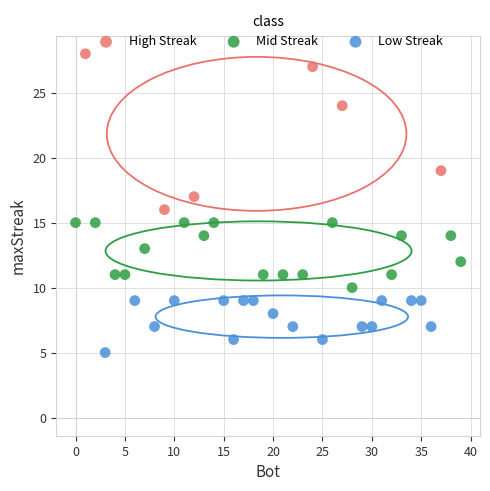

Which series has the largest Y range (max minus min)?

High Streak